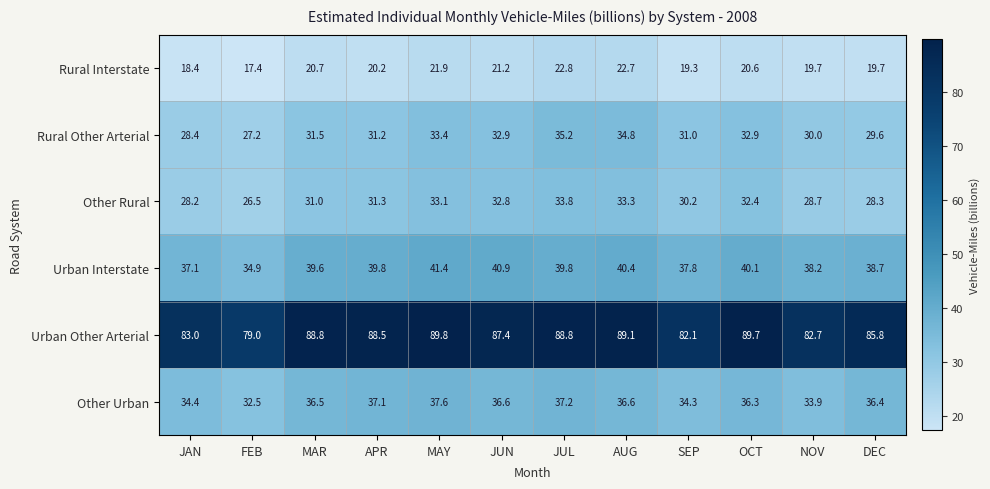

Which label corresponds to the largest value in the chart?

MAY